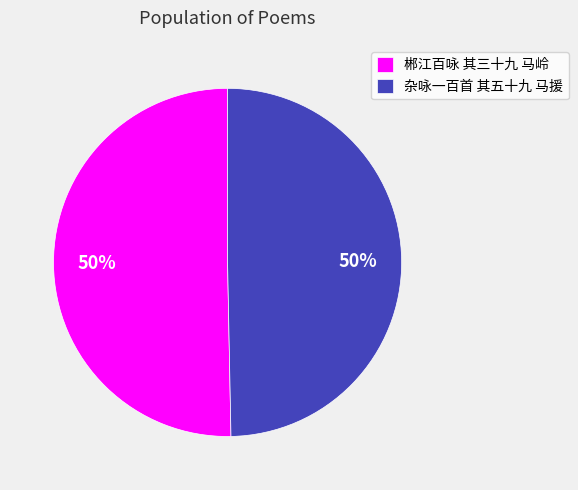

Do 郴江百咏 其三十九 马岭 and 杂咏一百首 其五十九 马援 together represent more than half of the pie?

Yes